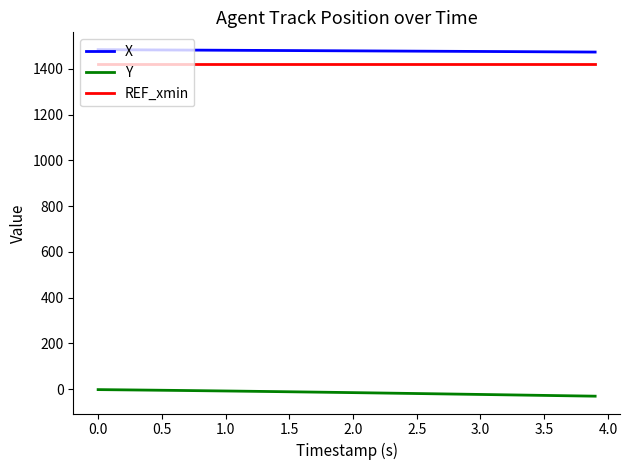

What is the maximum value for REF_xmin?

1422.2